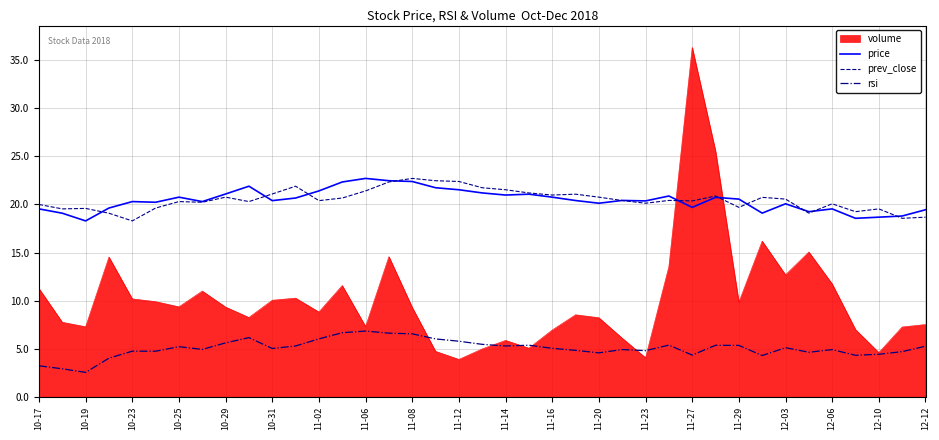

What is the minimum value for rsi?

2.5